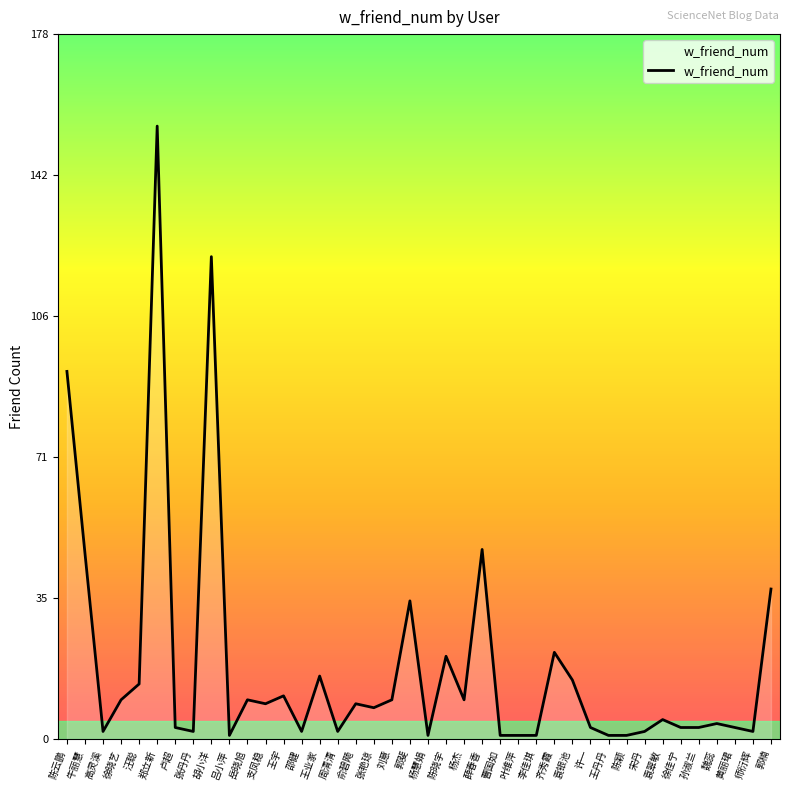

How many values are below 8?

20